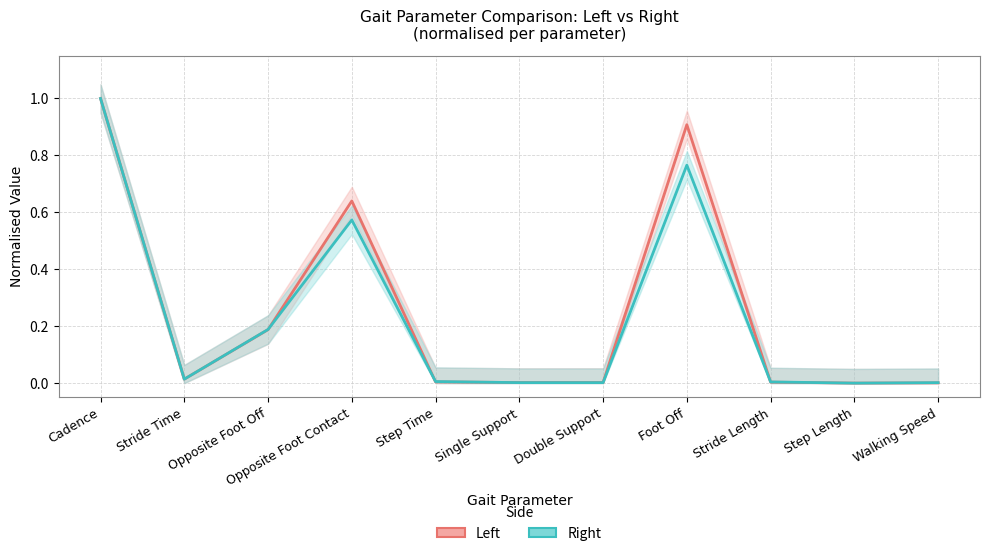

Is it true that Right equals -0.5 at Step Length?

False